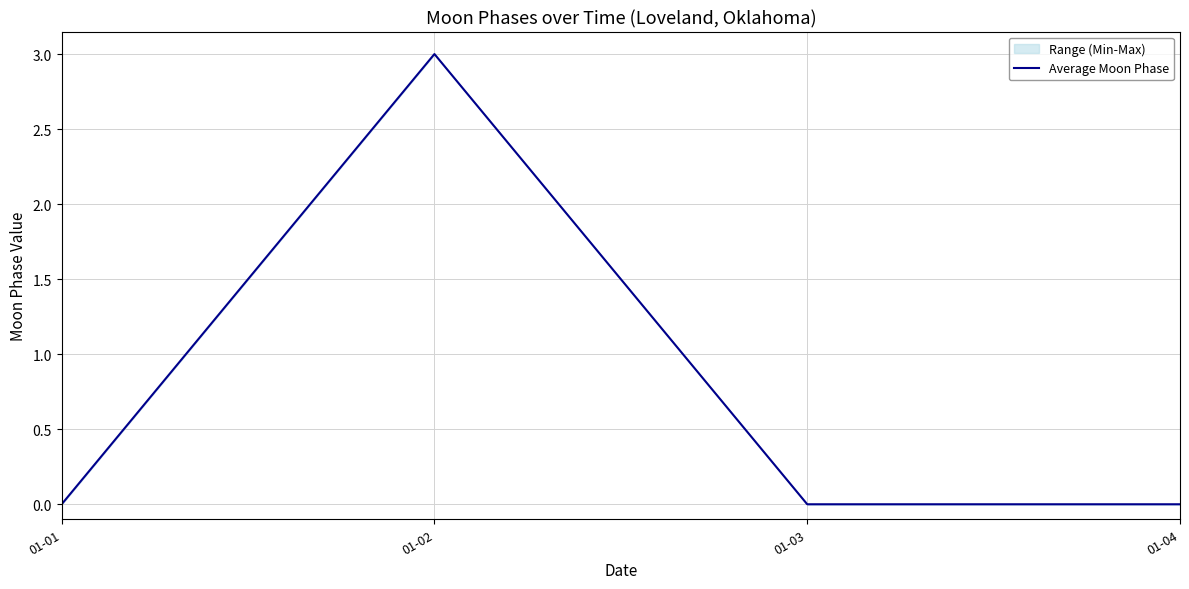

At which category does the chart reach its minimum across all series?

01-01